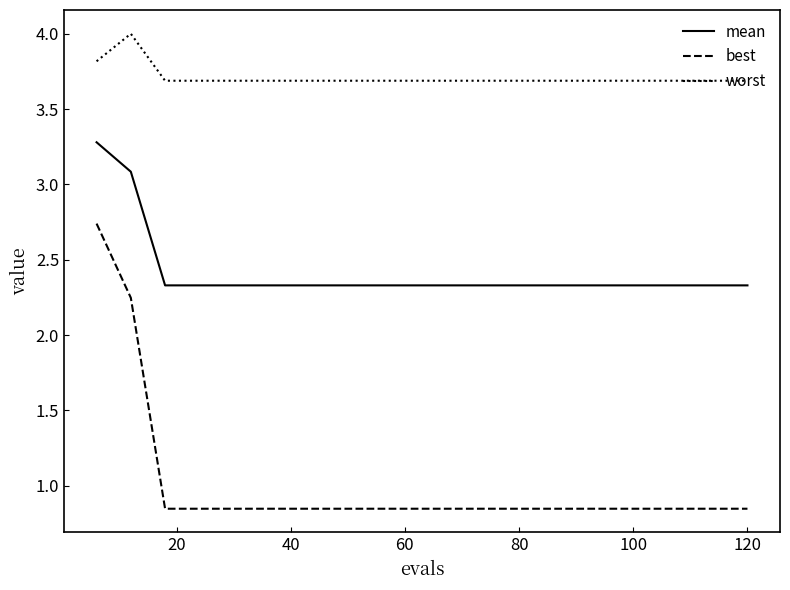

Which series has the widest spread of values?

best